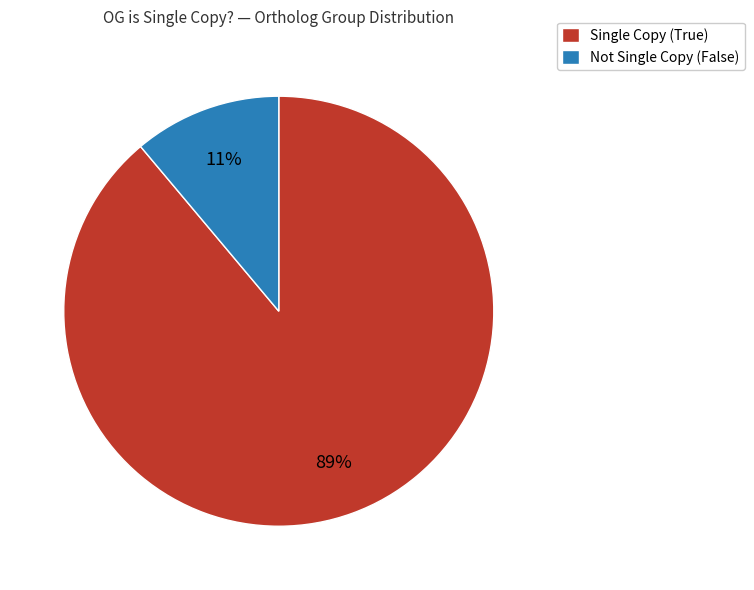

To the nearest percent, what is the combined percentage of Not Single Copy (False) and Single Copy (True)?

100%